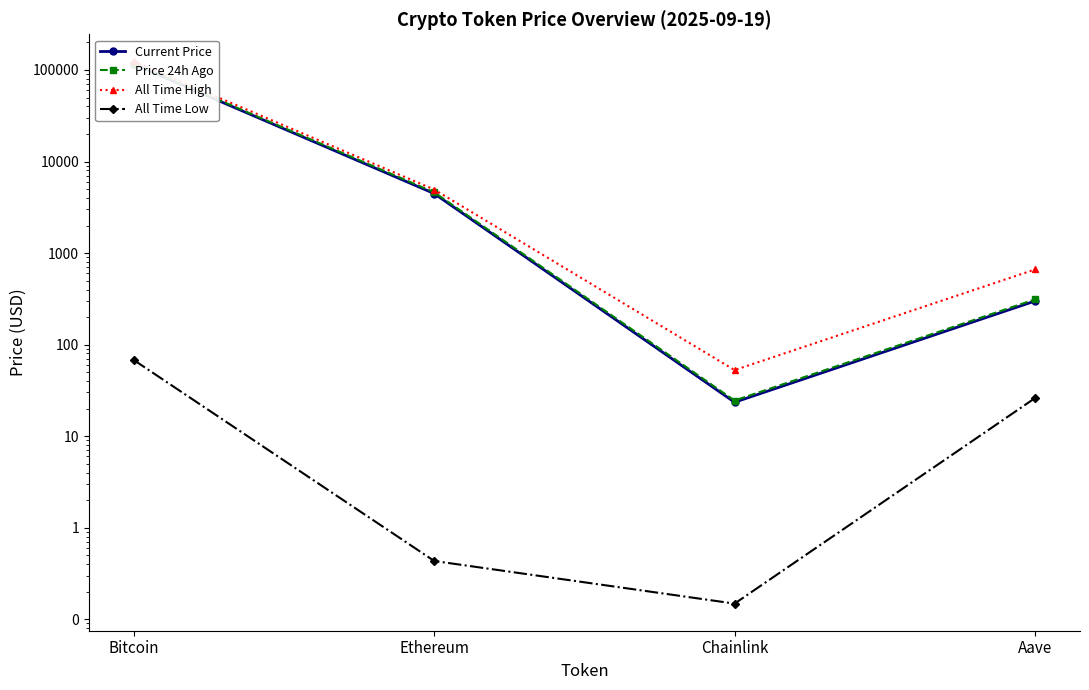

The value of Price 24h Ago at Ethereum is 4614.1. True or false?

True